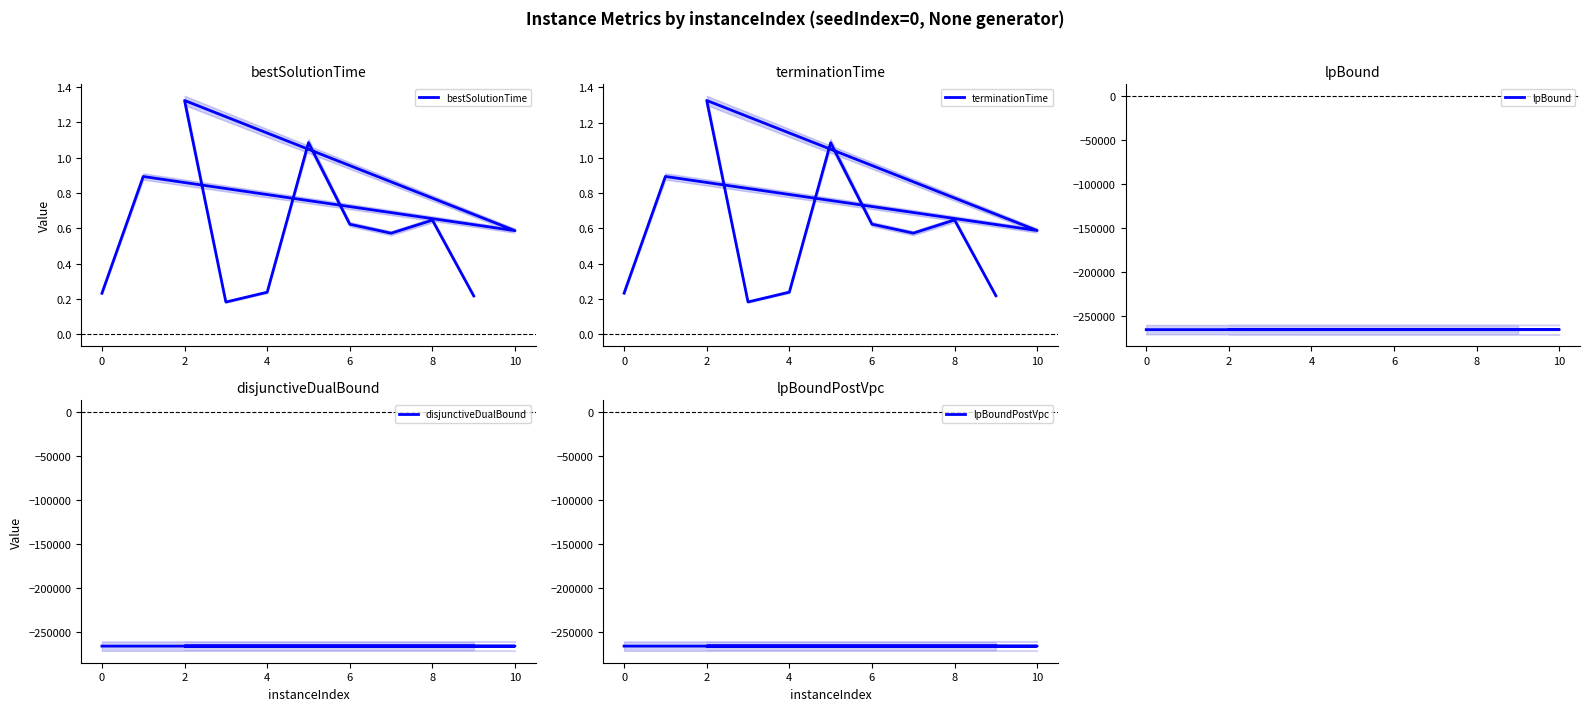

How many lines are shown in the chart?

5